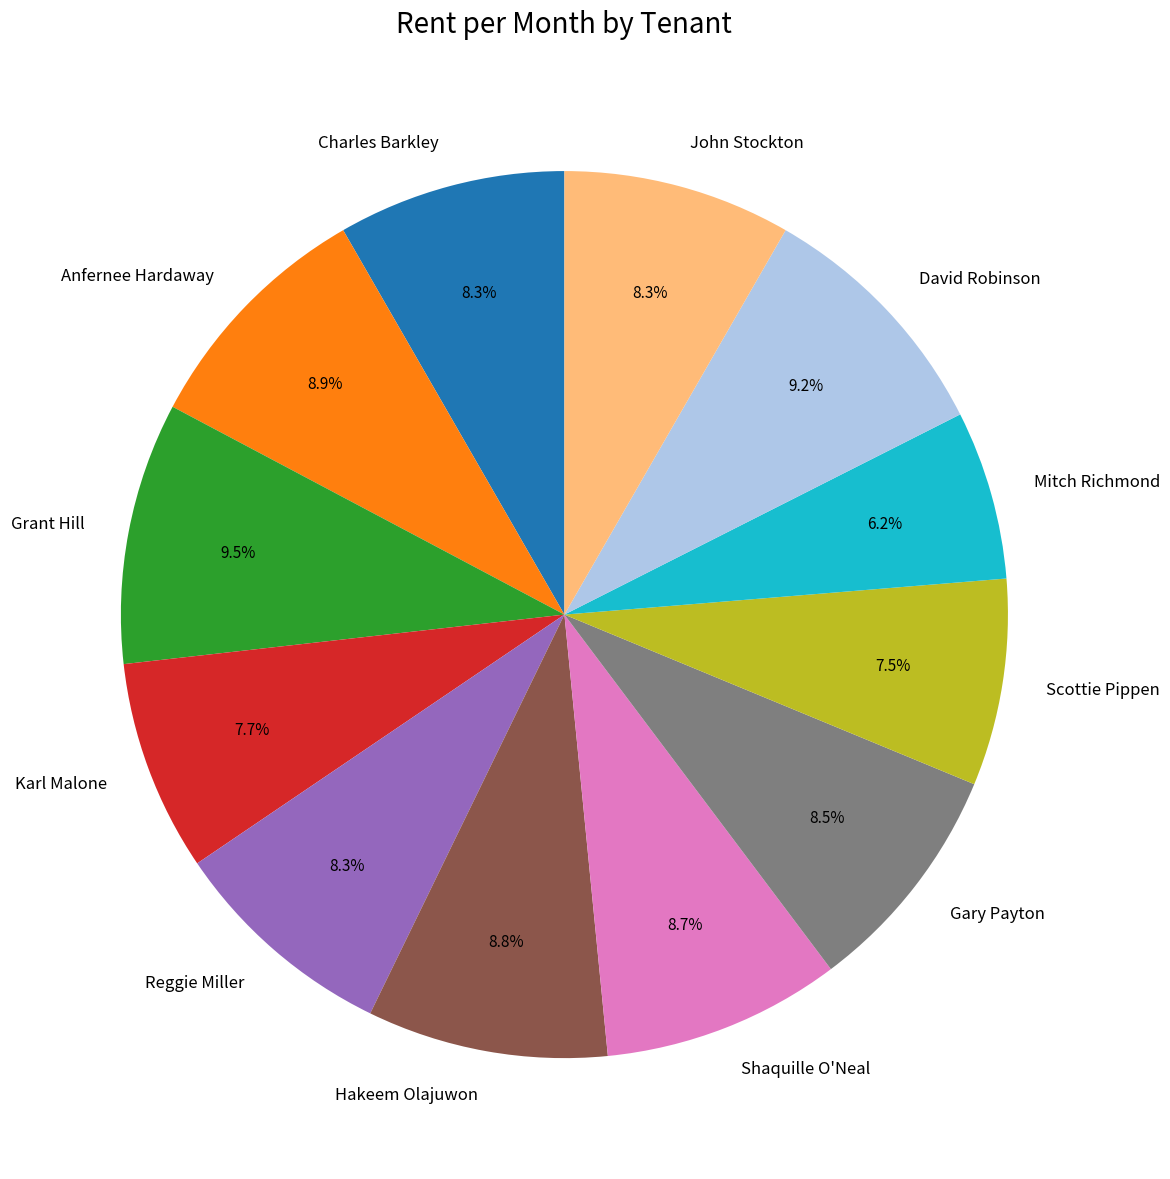

To the nearest percent, what is the difference between the David Robinson and Karl Malone slice percentages?

2%